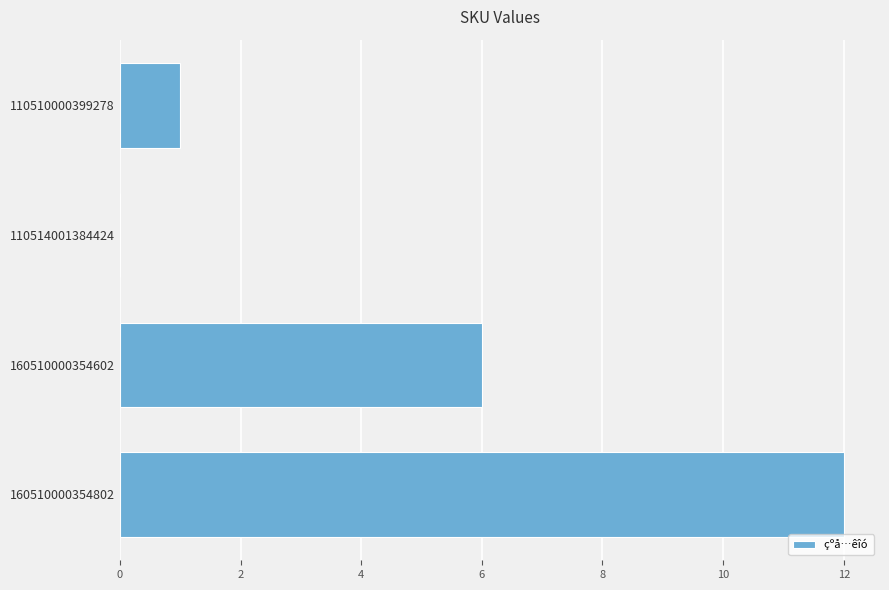

What is the average value?

5